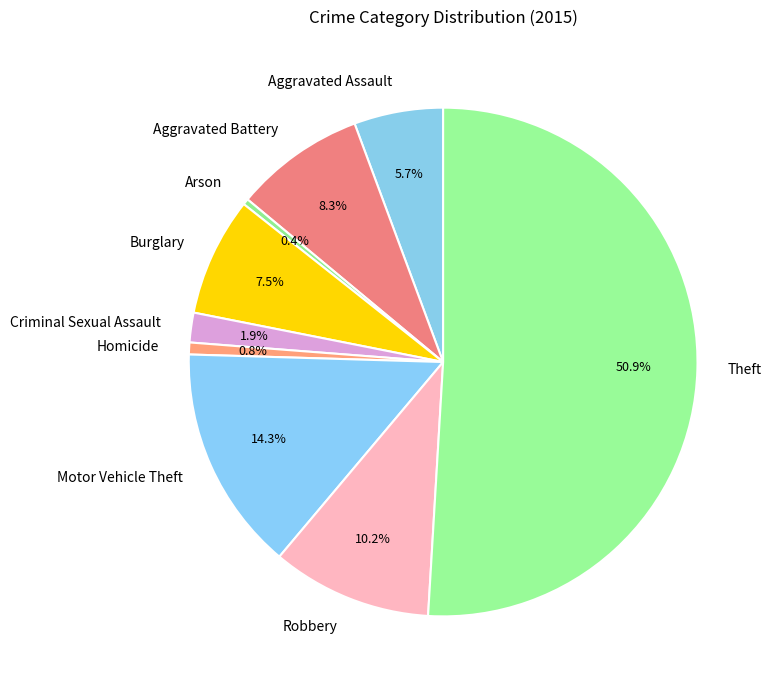

Which slice is the largest?

Theft